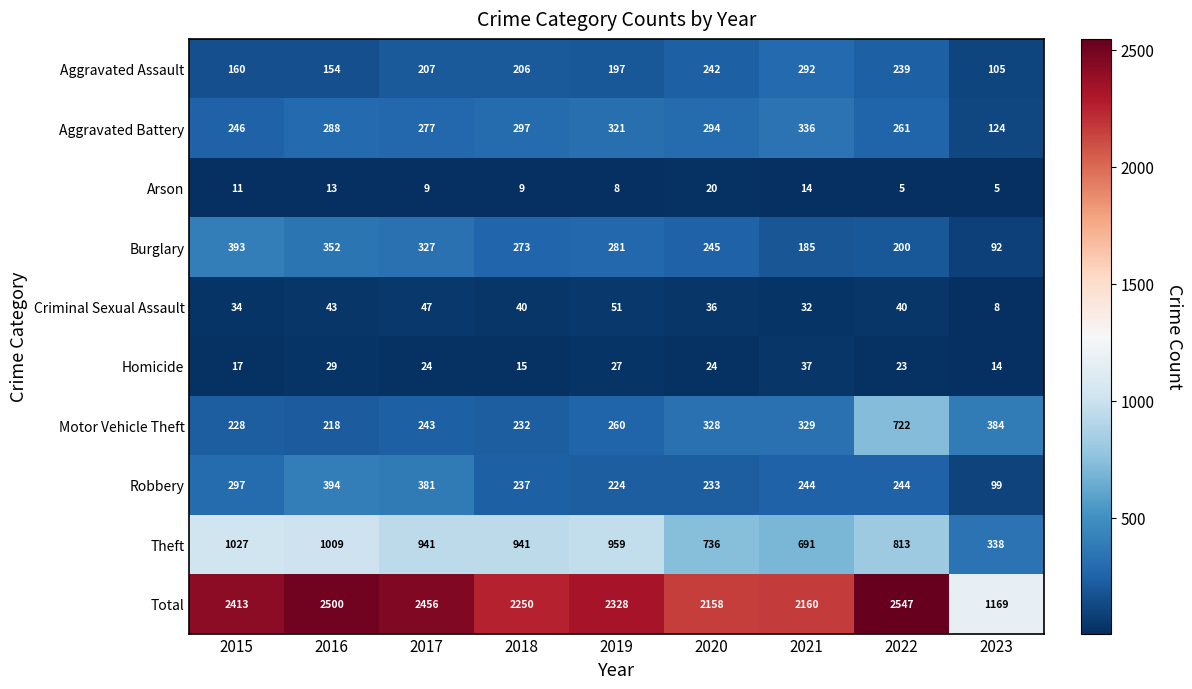

Between 2015 and 2022, which series saw the biggest shift?

Motor Vehicle Theft